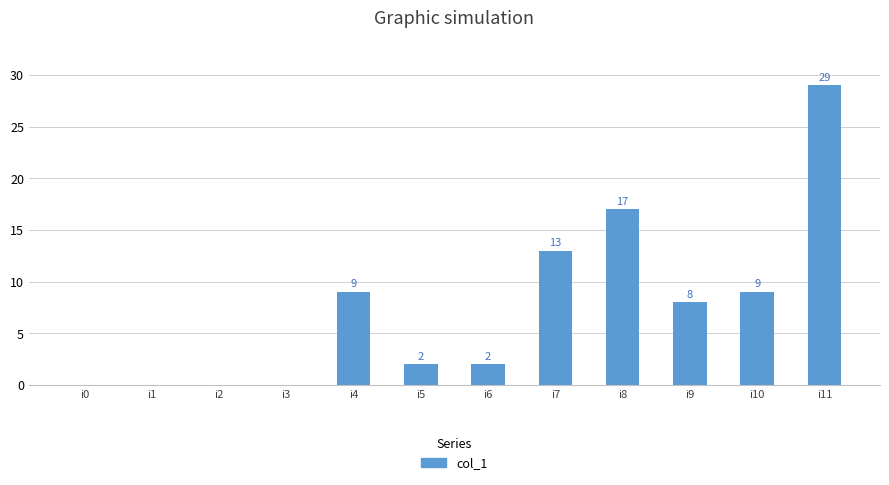

What is the sum of the values at i11 and i6?

31